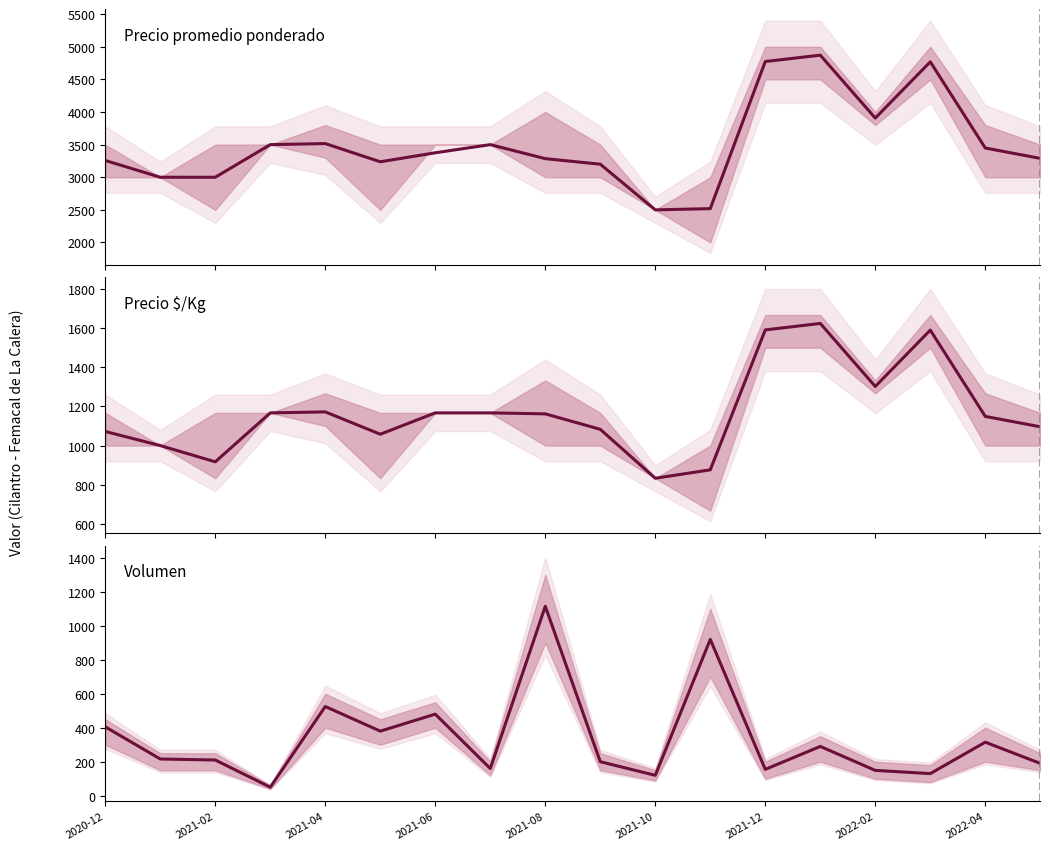

What is the sum of all Volumen values?

6010